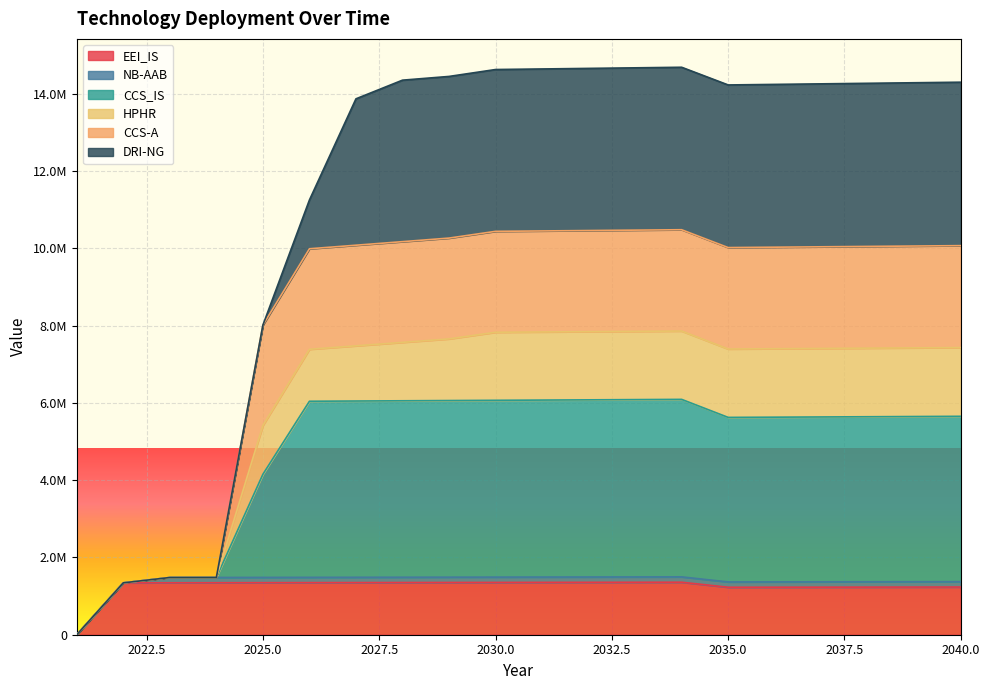

At which category does HPHR reach its first local valley?

2035